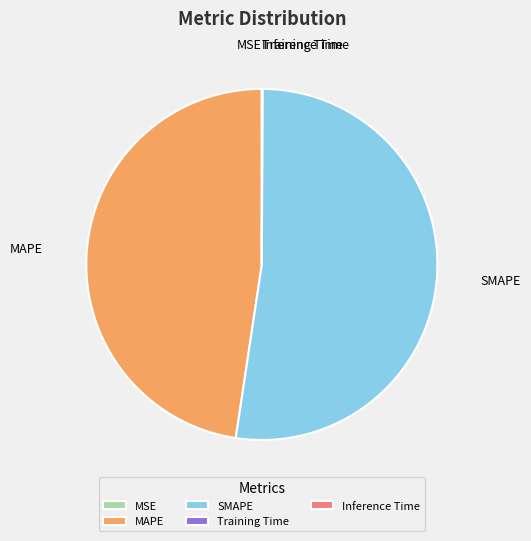

Which category has the biggest portion of the pie?

SMAPE